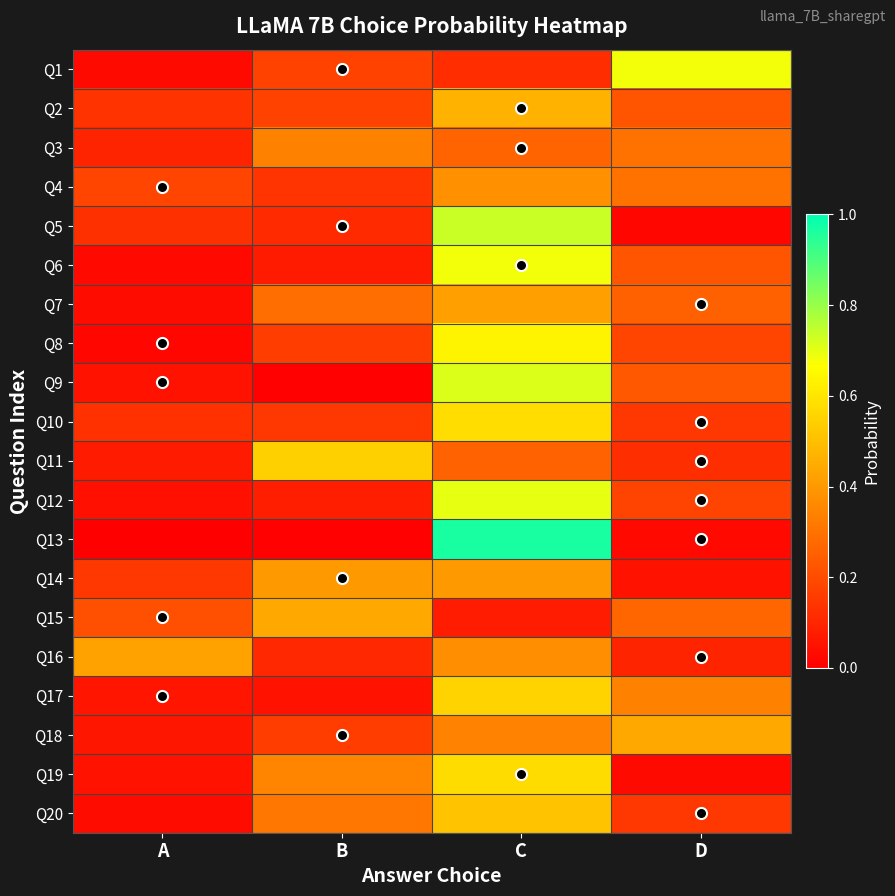

Which label corresponds to the largest value in the chart?

C